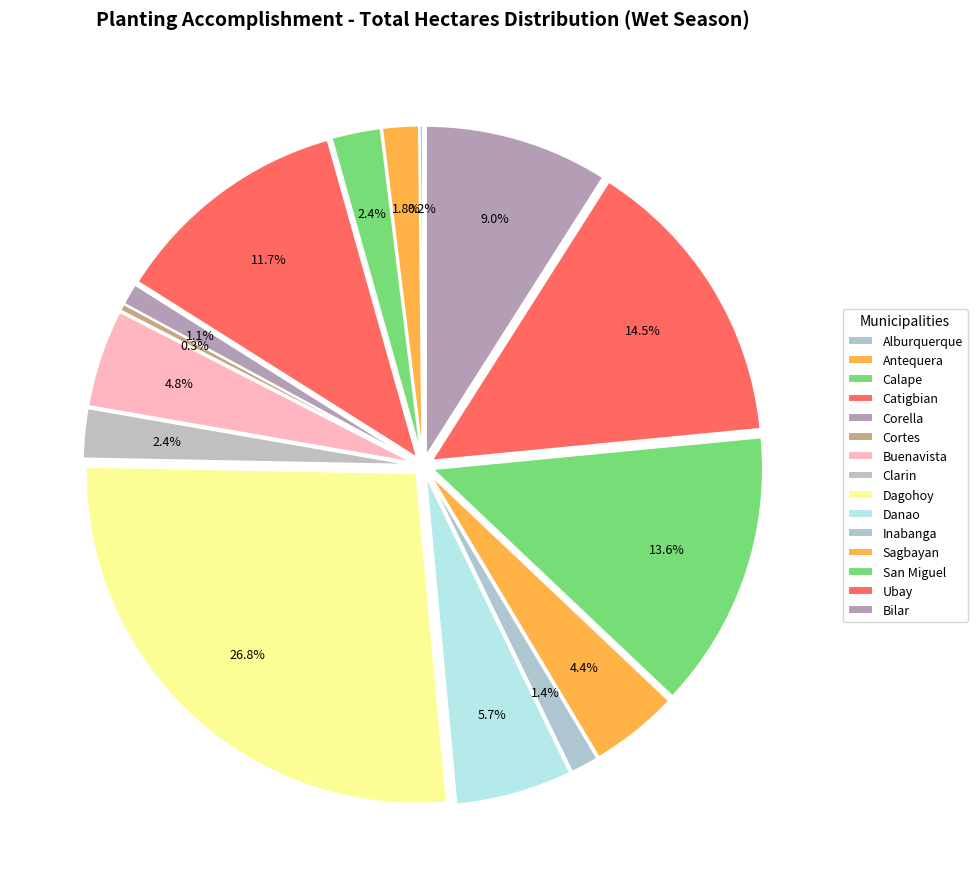

Does Catigbian account for over 50% of the chart?

No